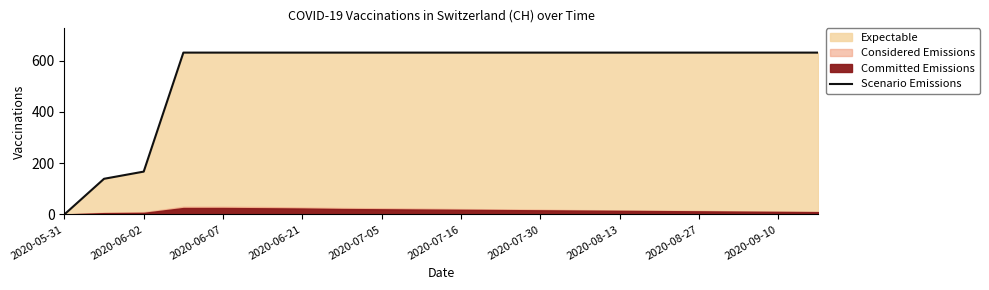

Is it true that Scenario Emissions equals 0 at 2020-05-31?

True